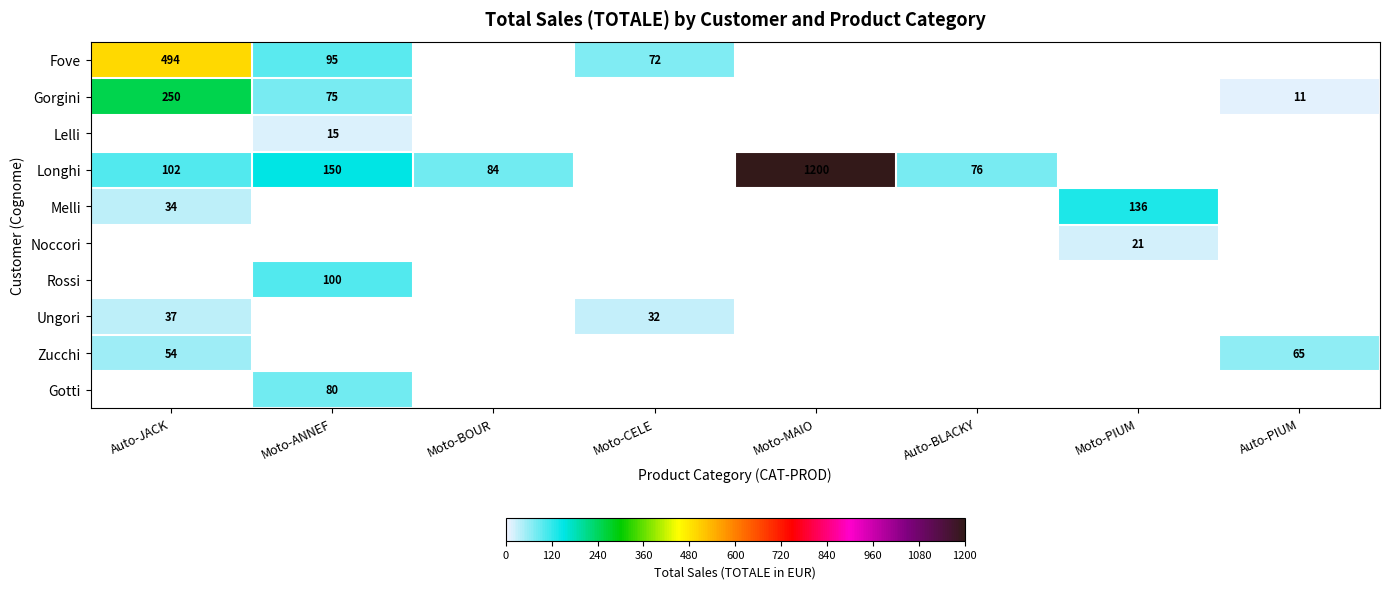

Which label corresponds to the smallest value in the chart?

Auto-PIUM